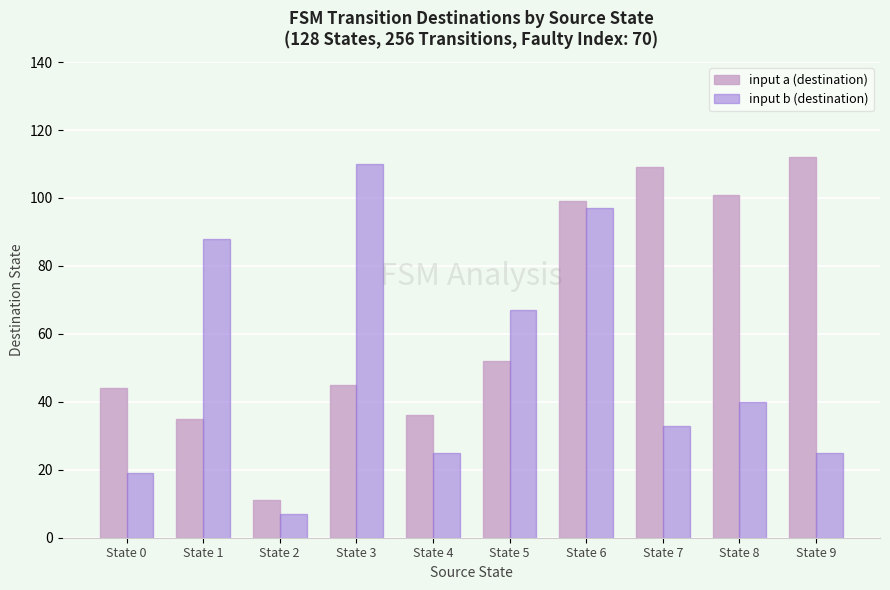

What is the total value across all series at State 9?

137